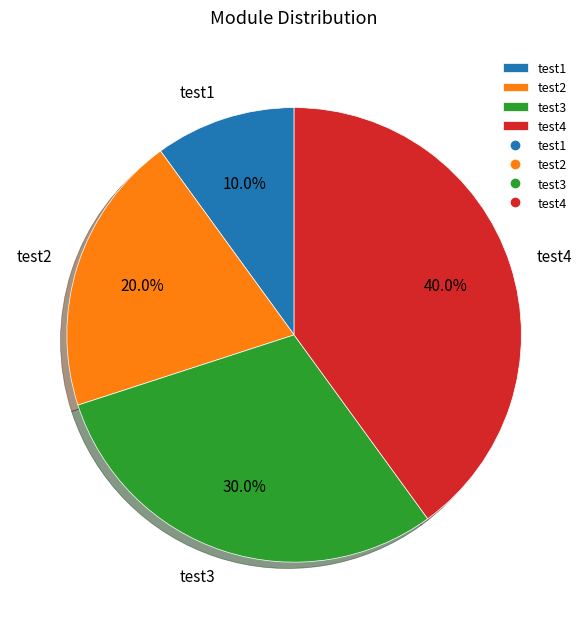

How many segments does this pie chart have?

4